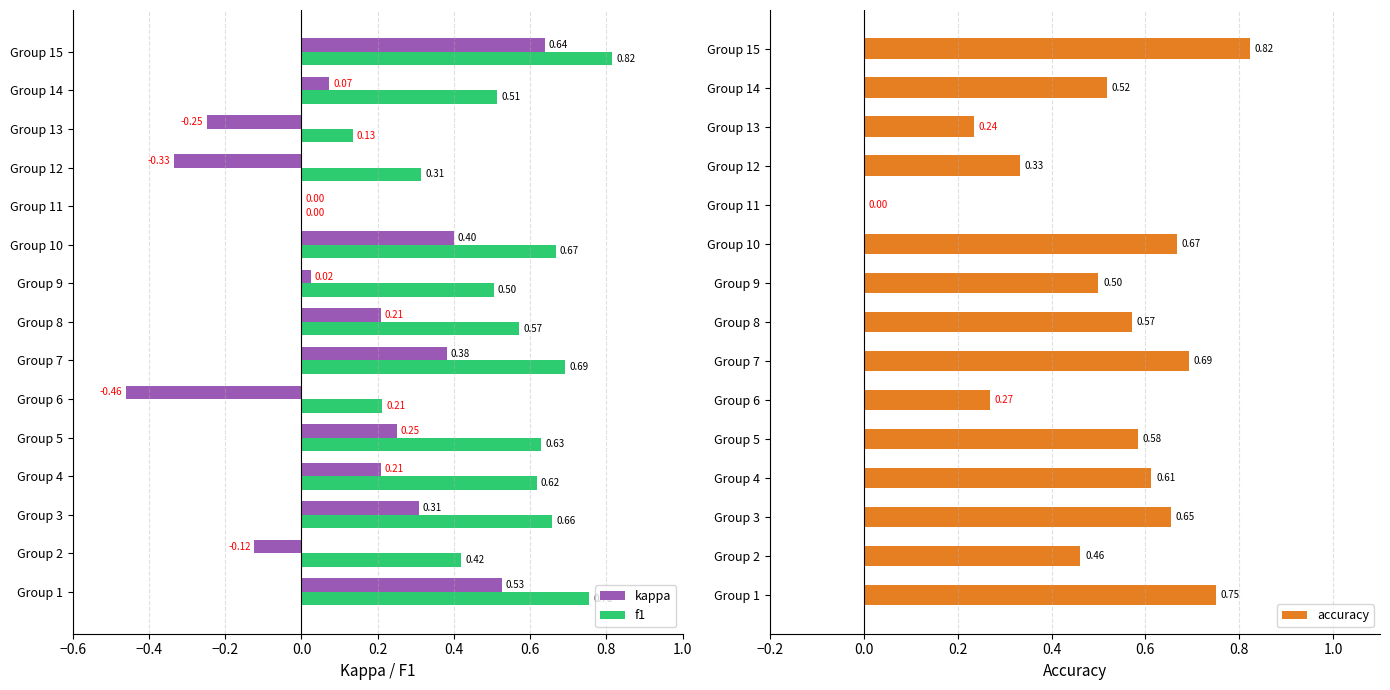

Is the value of kappa at Group 15 greater than the value of f1 at Group 1?

No